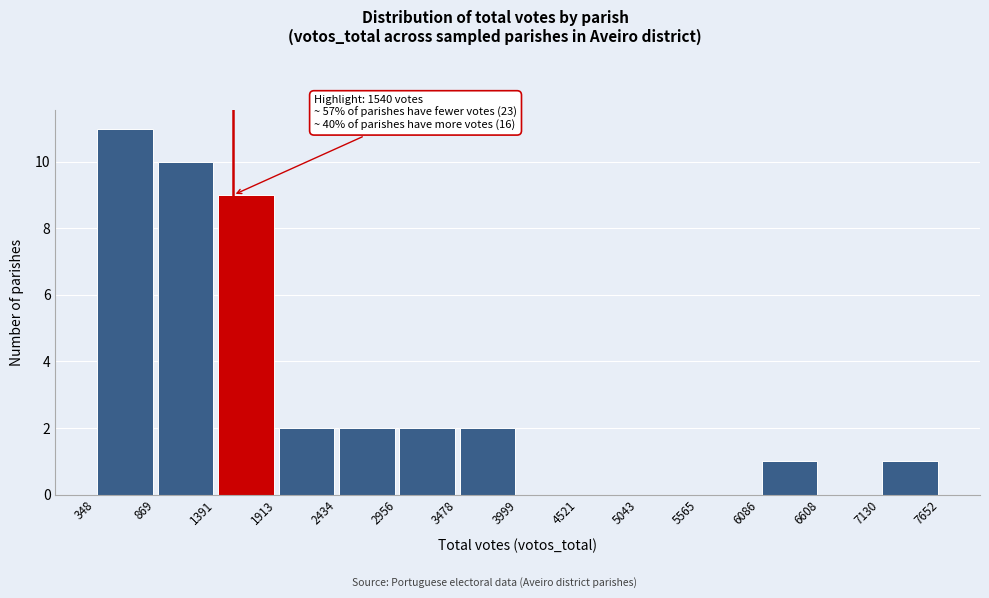

Which range on the x-axis has the tallest bar?

348 to 869